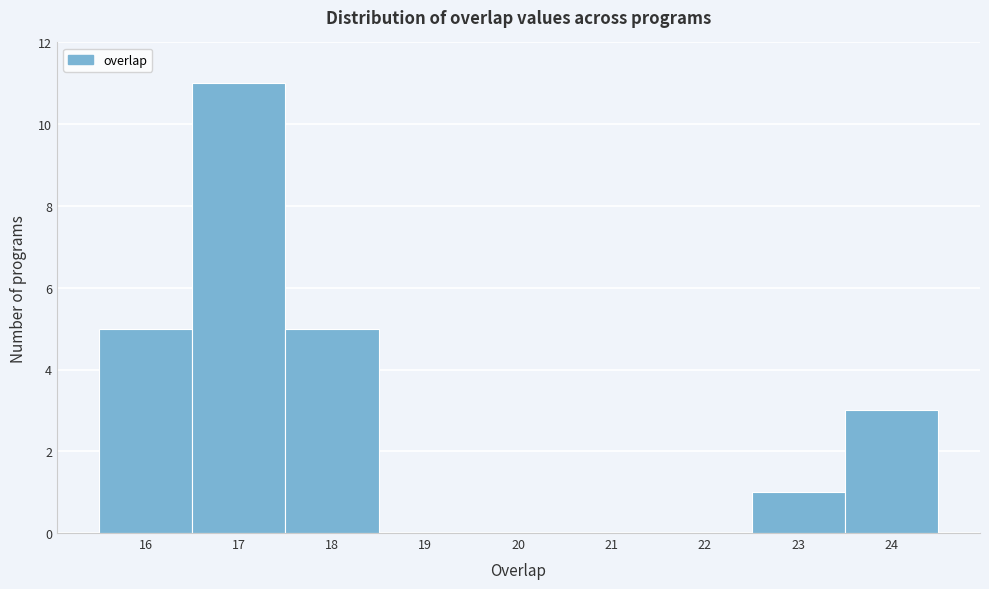

Reading left to right, transcribe this chart: for each bar, give the range it covers on the x-axis and its height. The values are not printed on the chart, so give them approximately, as read against the axis.

15.5 to 16.5: 5
16.5 to 17.5: 11
17.5 to 18.5: 5
18.5 to 19.5: 0
19.5 to 20.5: 0
20.5 to 21.5: 0
21.5 to 22.5: 0
22.5 to 23.5: 1
23.5 to 24.5: 3